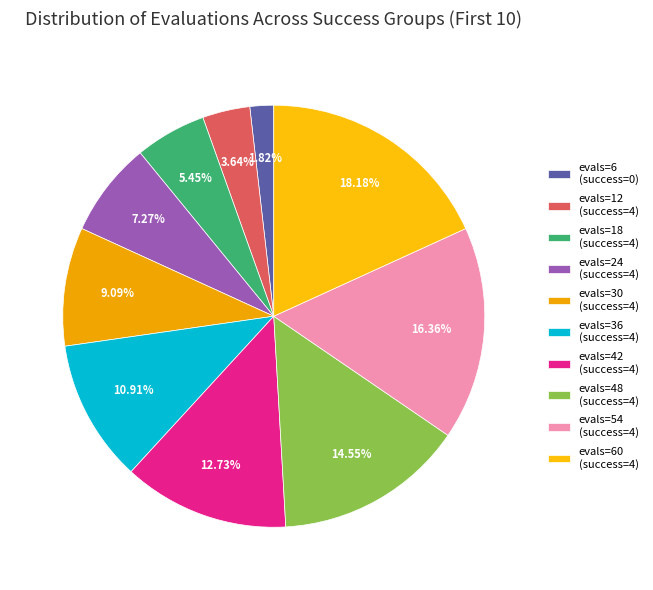

Which slice is the largest?

evals=60 (success=4)